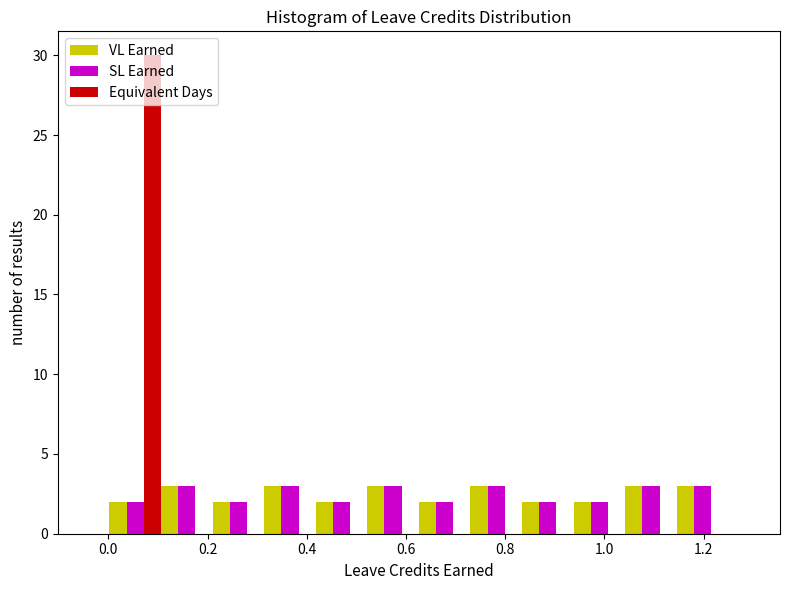

Reading left to right, transcribe this chart: for each range on the x-axis, give the height of each series' bar. Neither the bar edges nor the heights are printed on the chart, so give them approximately, as read against the axes.

0.002 to 0.106: VL Earned=2	SL Earned=2	Equivalent Days=30
0.106 to 0.210: VL Earned=3	SL Earned=3	Equivalent Days=0
0.210 to 0.314: VL Earned=2	SL Earned=2	Equivalent Days=0
0.314 to 0.418: VL Earned=3	SL Earned=3	Equivalent Days=0
0.418 to 0.522: VL Earned=2	SL Earned=2	Equivalent Days=0
0.522 to 0.626: VL Earned=3	SL Earned=3	Equivalent Days=0
0.626 to 0.730: VL Earned=2	SL Earned=2	Equivalent Days=0
0.730 to 0.834: VL Earned=3	SL Earned=3	Equivalent Days=0
0.834 to 0.938: VL Earned=2	SL Earned=2	Equivalent Days=0
0.938 to 1.042: VL Earned=2	SL Earned=2	Equivalent Days=0
1.042 to 1.146: VL Earned=3	SL Earned=3	Equivalent Days=0
1.146 to 1.250: VL Earned=3	SL Earned=3	Equivalent Days=0